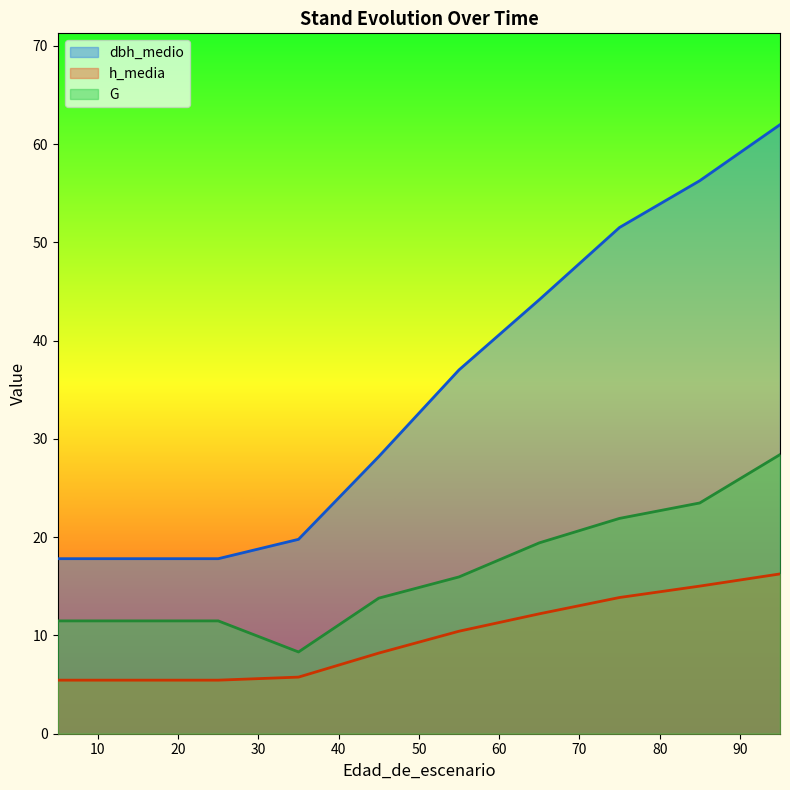

Which series changed the most between 45 and 65?

dbh_medio